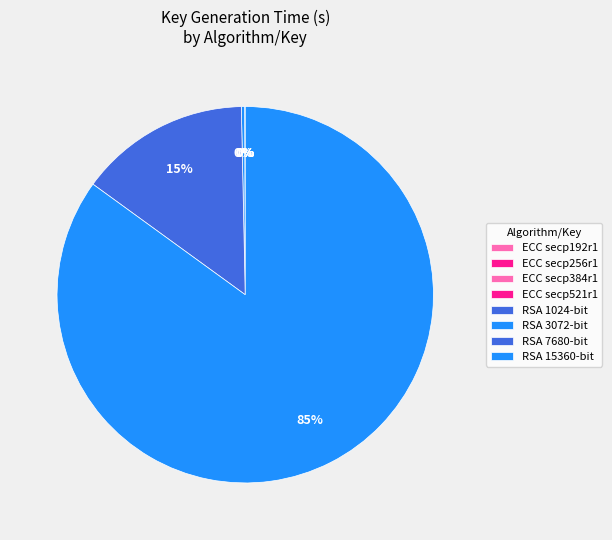

What percentage is NOT represented by RSA 1024-bit?

100.0%